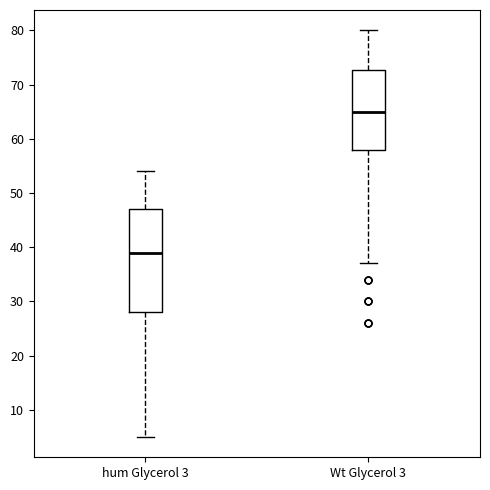

Comparing the boxes themselves (not the whiskers), which one is the tallest?

hum Glycerol 3